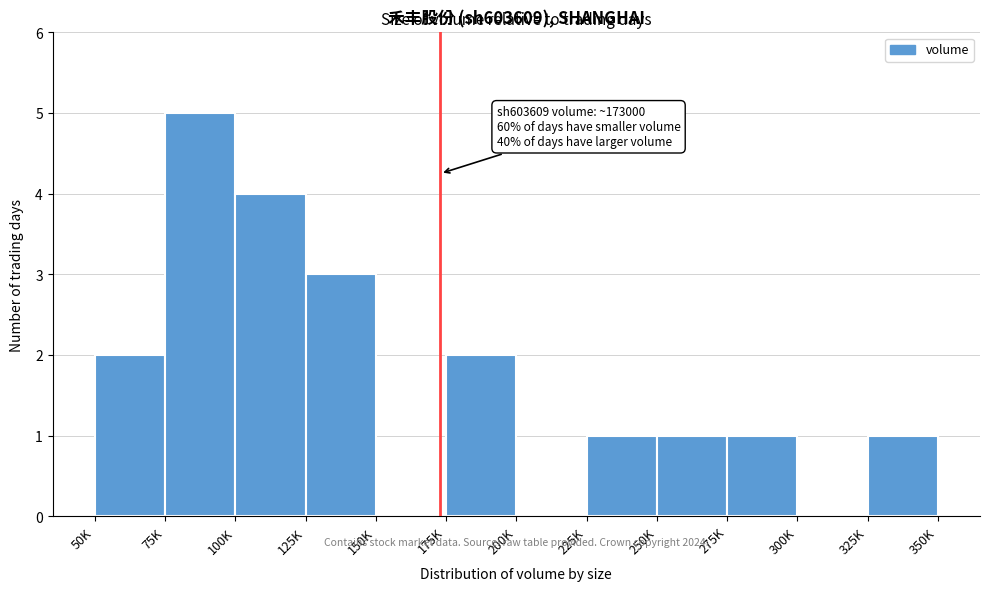

Reading left to right, transcribe all the data shown in this chart.

50K=2	75K=5	100K=4	125K=3	150K=0	175K=2	200K=0	225K=1	250K=1	275K=1	300K=0	325K=1